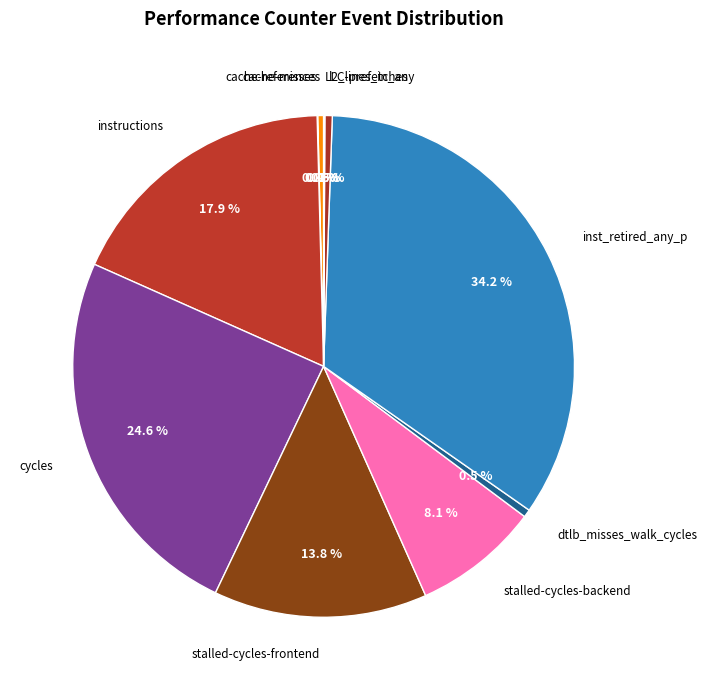

What is the smallest slice in the pie chart?

cache-misses